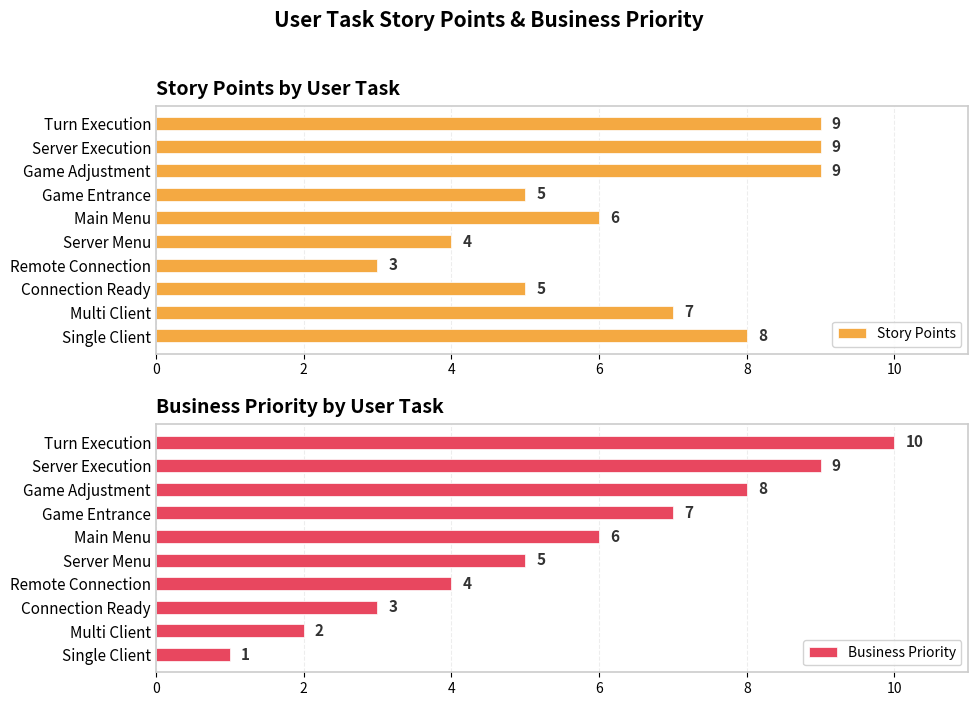

The Business Priority series shows 6 at Main Menu. True or false?

True